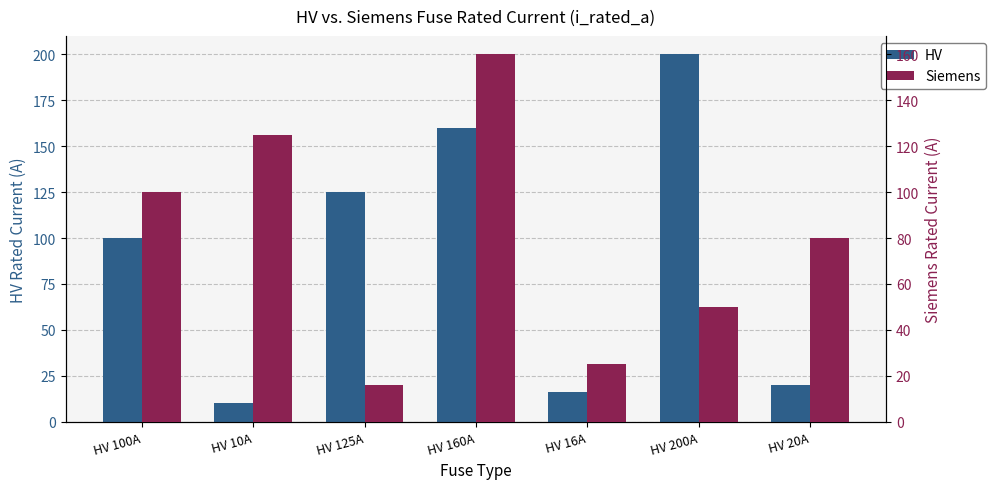

What is the sum of the HV values at HV 200A and HV 20A?

220